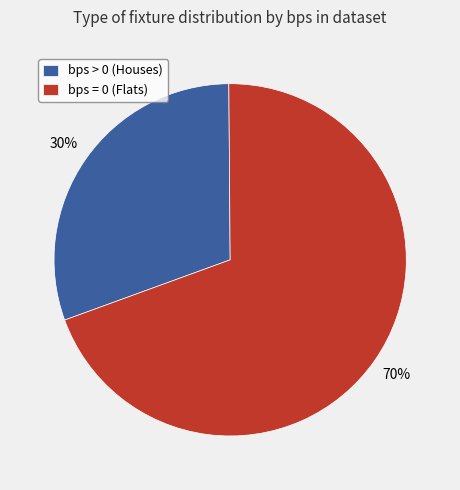

To the nearest percent, what is the average slice percentage?

50%